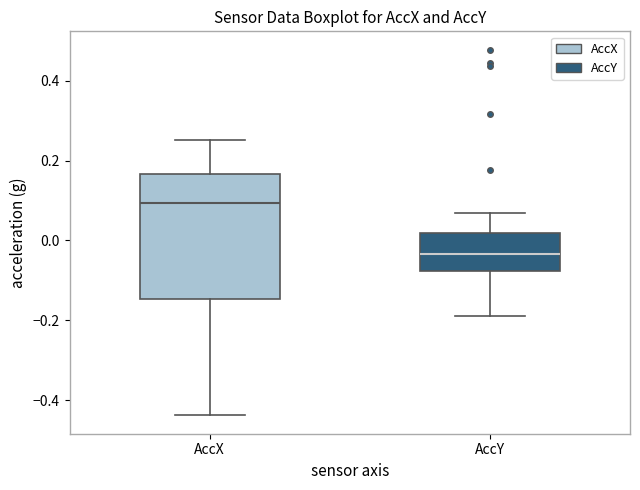

Comparing the boxes themselves (not the whiskers), which one is the tallest?

AccX